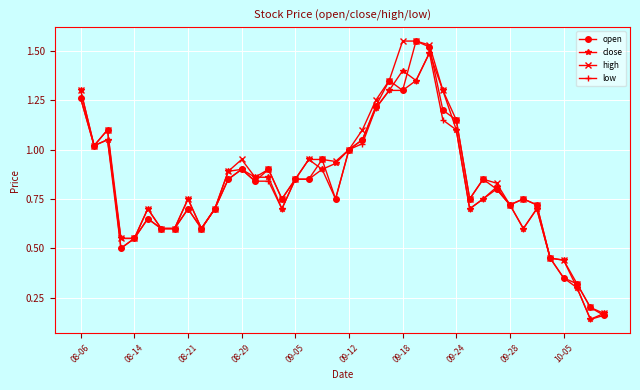

At how many categories does at least one series exceed 0?

40